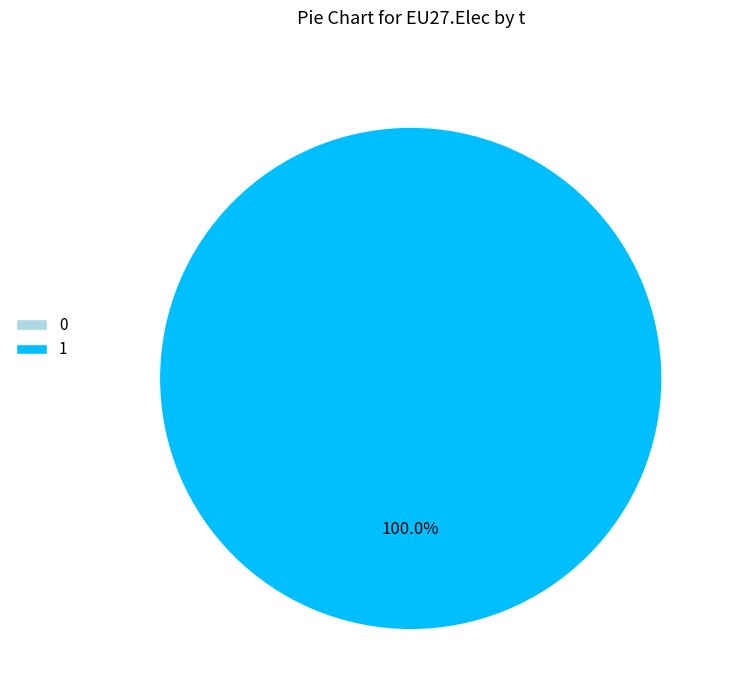

To the nearest percent, what is the average slice percentage?

50%